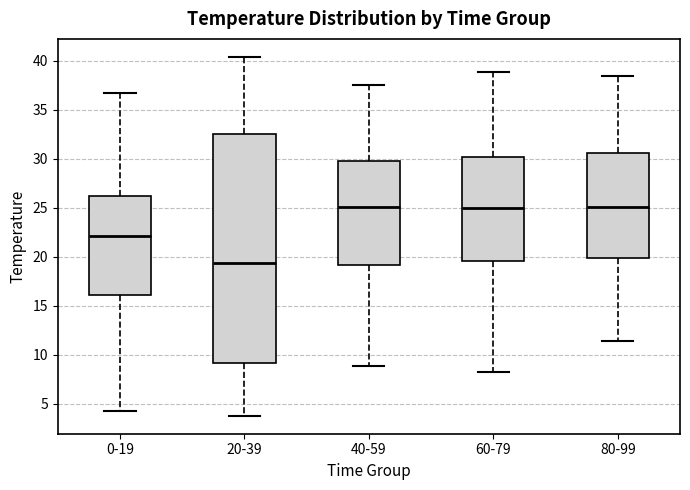

Reading left to right, transcribe this box plot: for each box, give where its median line is, the range the box spans, and where its two whiskers end, as read against the y-axis. The values are not printed on the chart, so give them approximately, as read against the axis.

0-19: median 22.0, box 16.0 to 26.5, whiskers 4.5 to 36.5
20-39: median 19.5, box 9.0 to 32.5, whiskers 4.0 to 40.5
40-59: median 25.0, box 19.0 to 30.0, whiskers 9.0 to 37.5
60-79: median 25.0, box 19.5 to 30.0, whiskers 8.5 to 39.0
80-99: median 25.0, box 20.0 to 30.5, whiskers 11.5 to 38.5